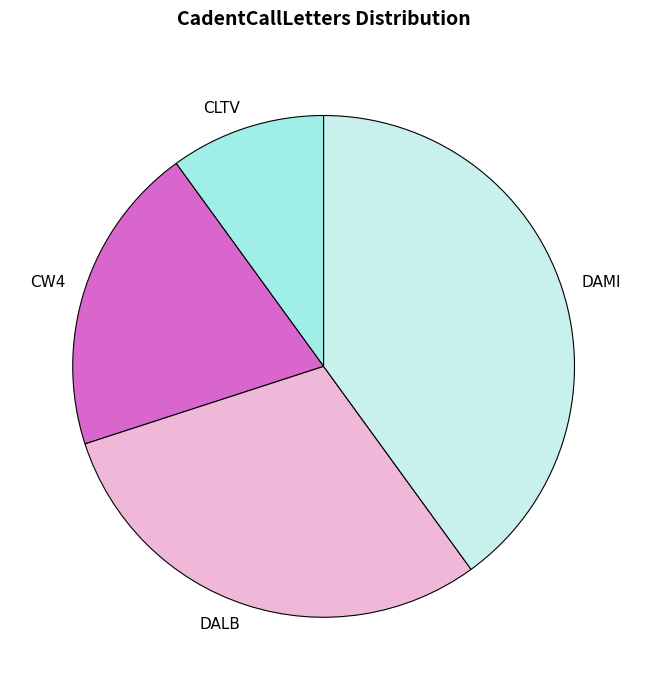

Which category has the smallest portion of the pie?

CLTV